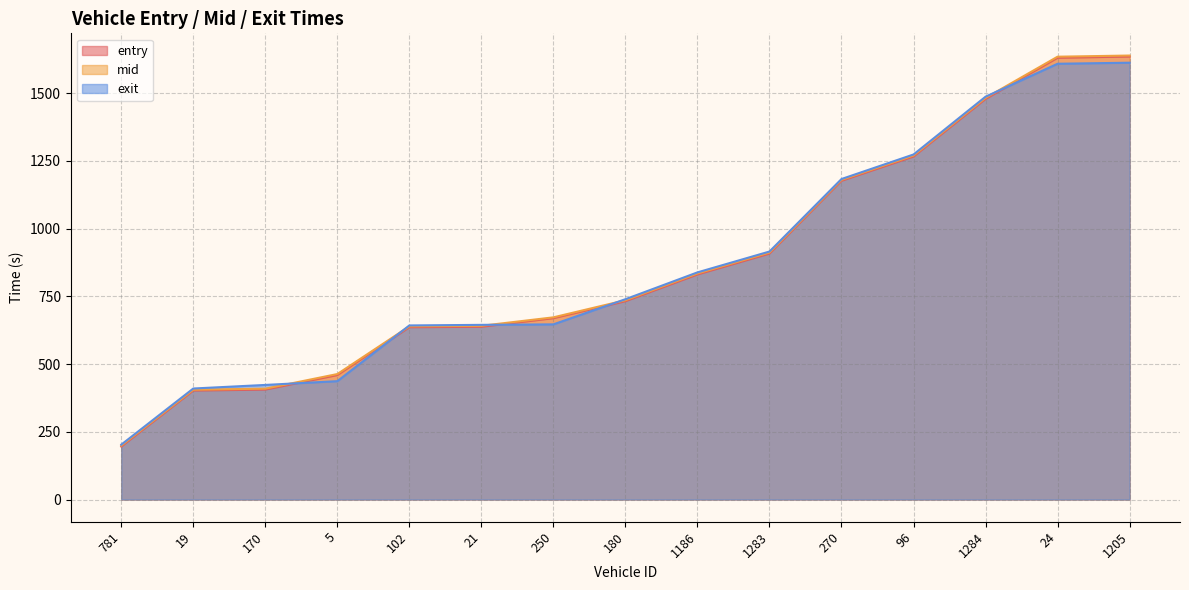

Is the value of mid at 19 greater than the value of exit at 102?

No